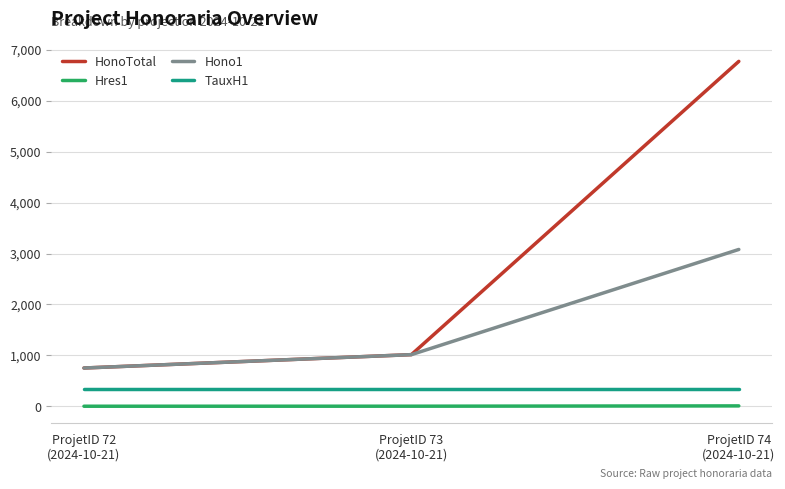

Where is Hono1 nearest to the value 1916?

ProjetID 73
(2024-10-21)